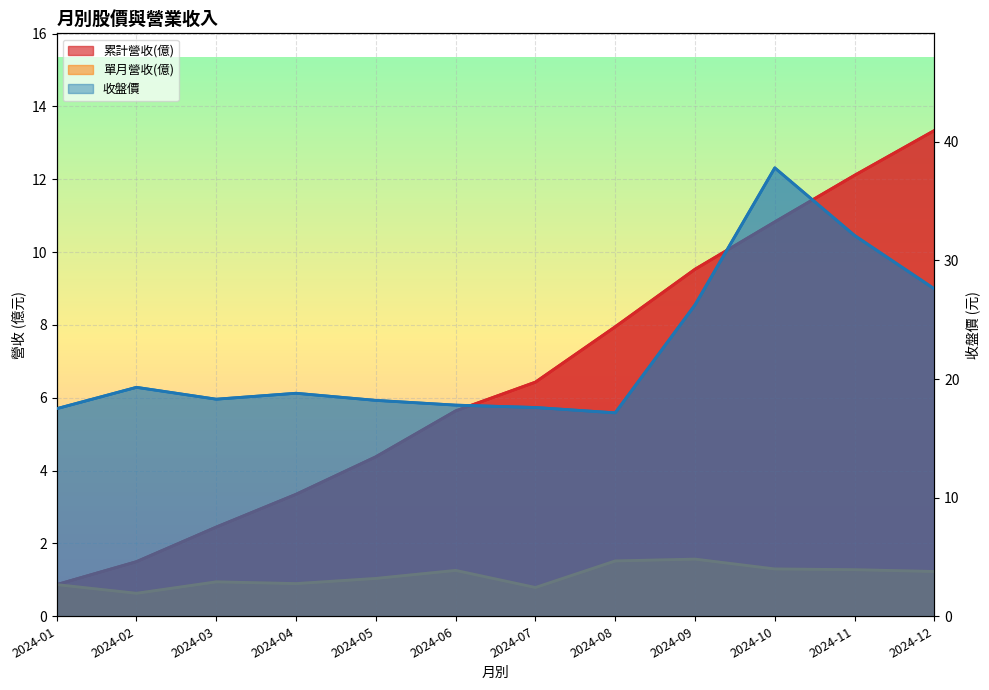

Which series has the largest range (max minus min)?

收盤價